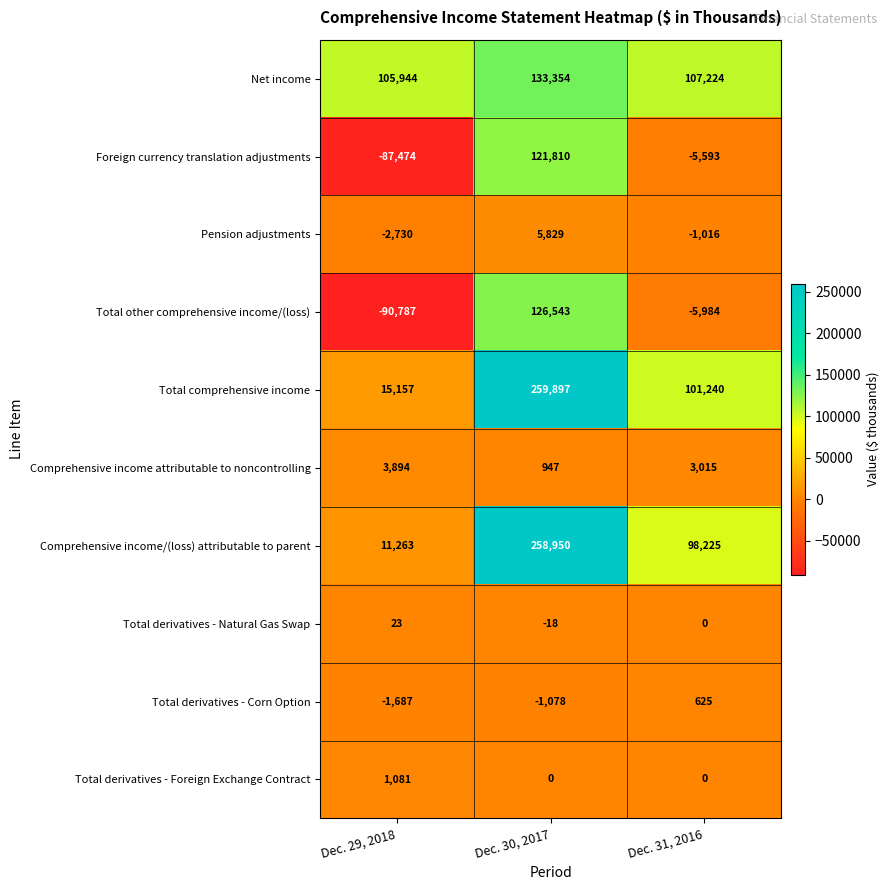

Which label corresponds to the largest value in the chart?

Dec. 30, 2017